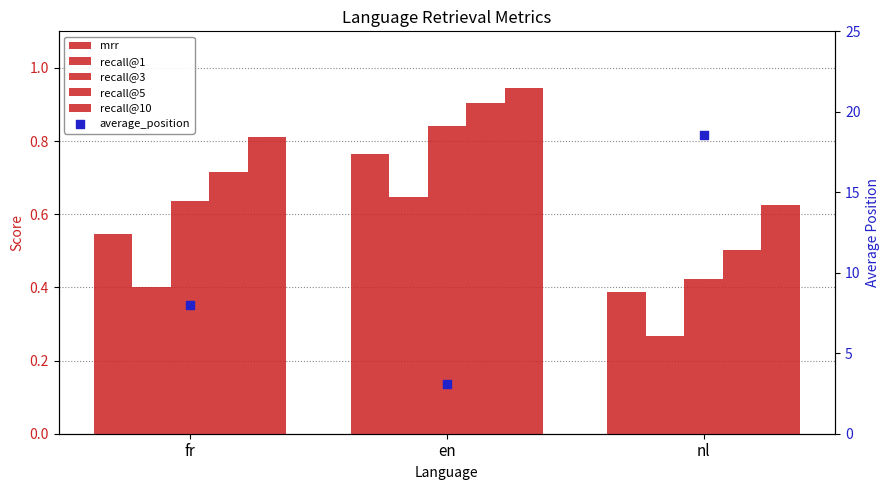

What are all the series names shown in the legend?

mrr, recall@1, recall@3, recall@5, recall@10, average_position